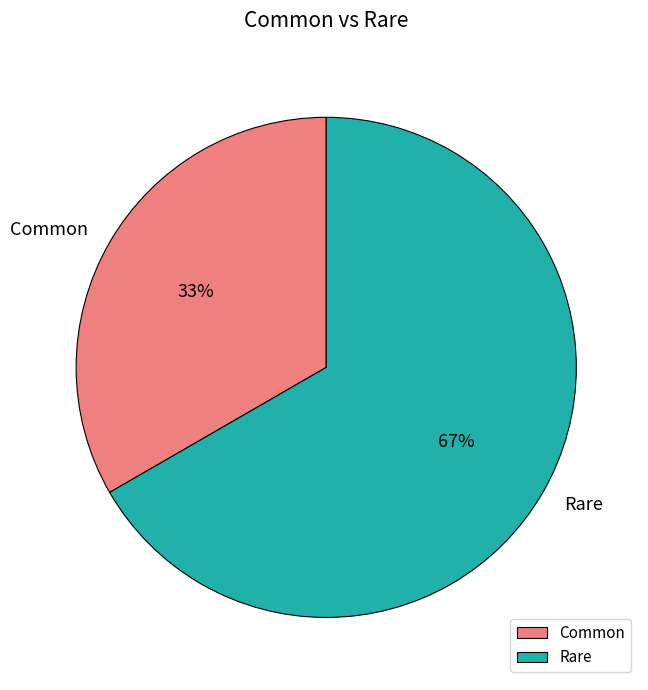

Which category has the biggest portion of the pie?

Rare